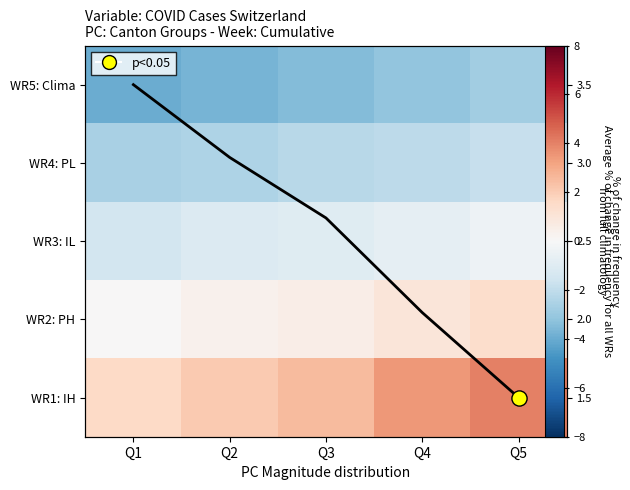

What is the difference between the WR5: Clima values at Q3 and Q4?

0.3